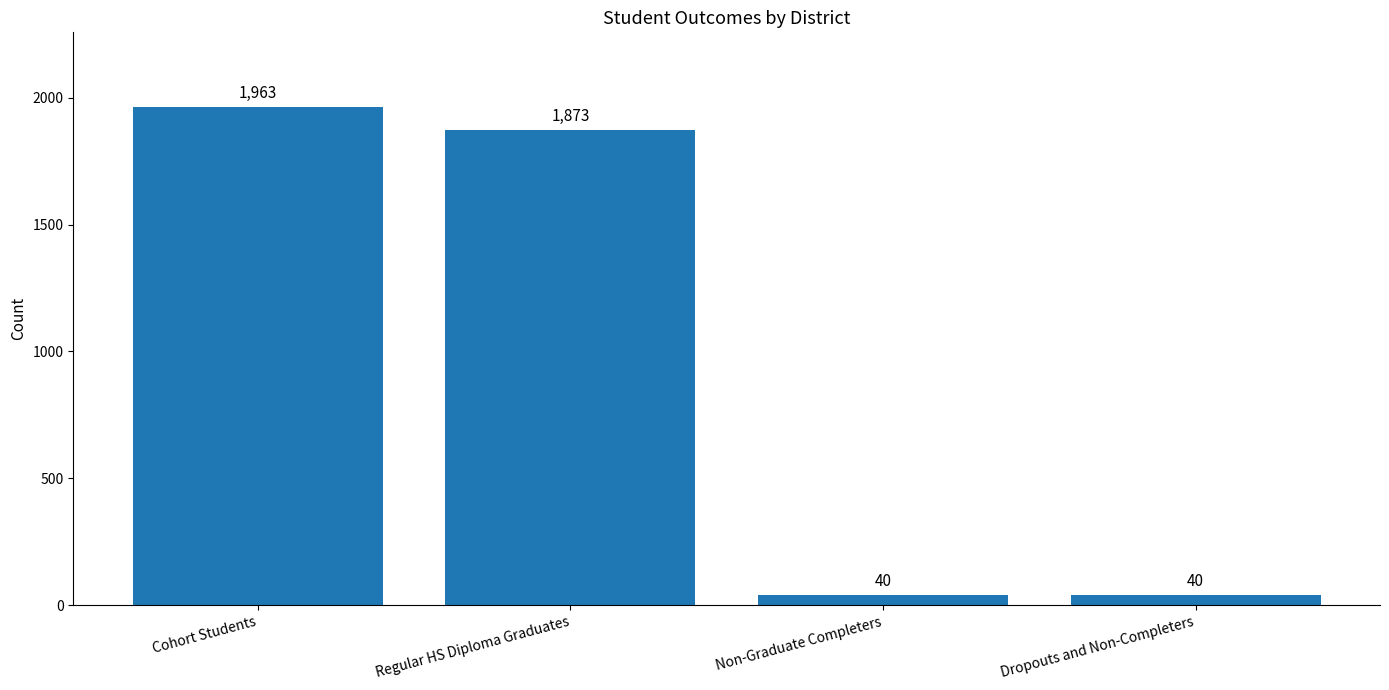

What is the minimum value shown in the chart?

40